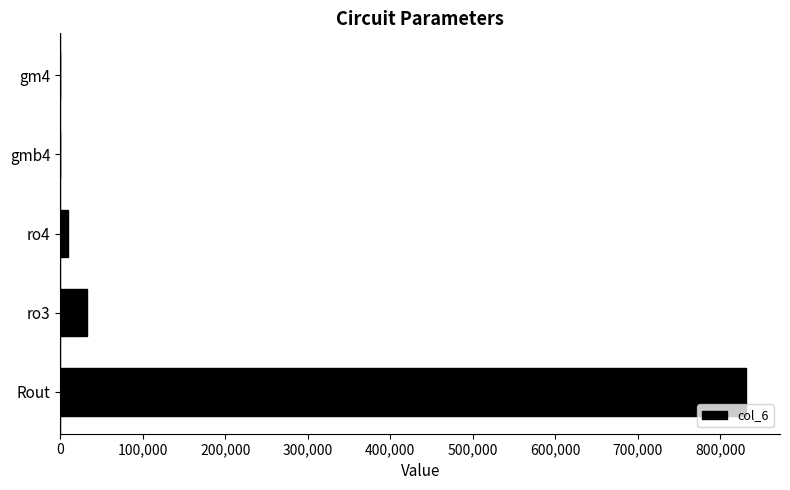

What is the sum of all values?

872539.1